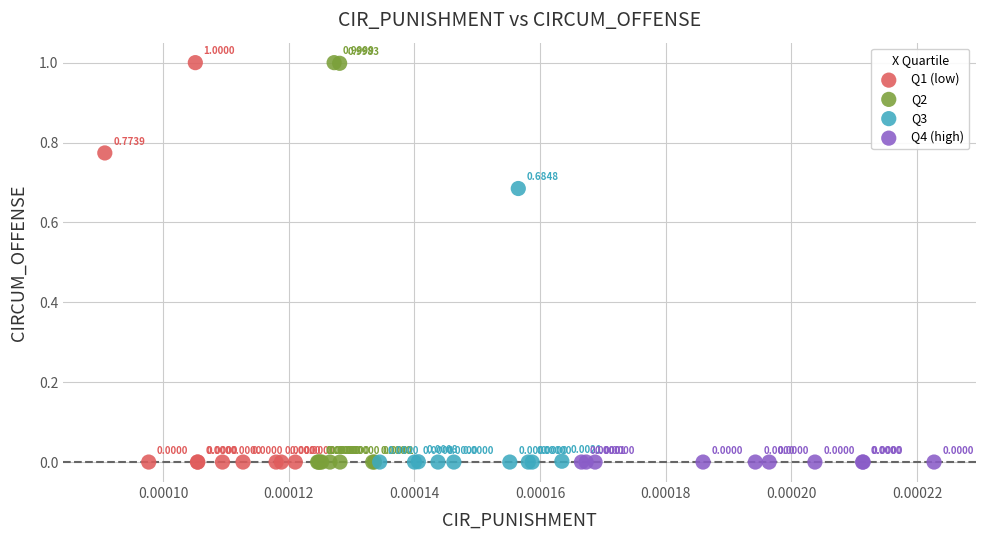

What are all the series names shown in the legend?

Q1 (low), Q2, Q3, Q4 (high)